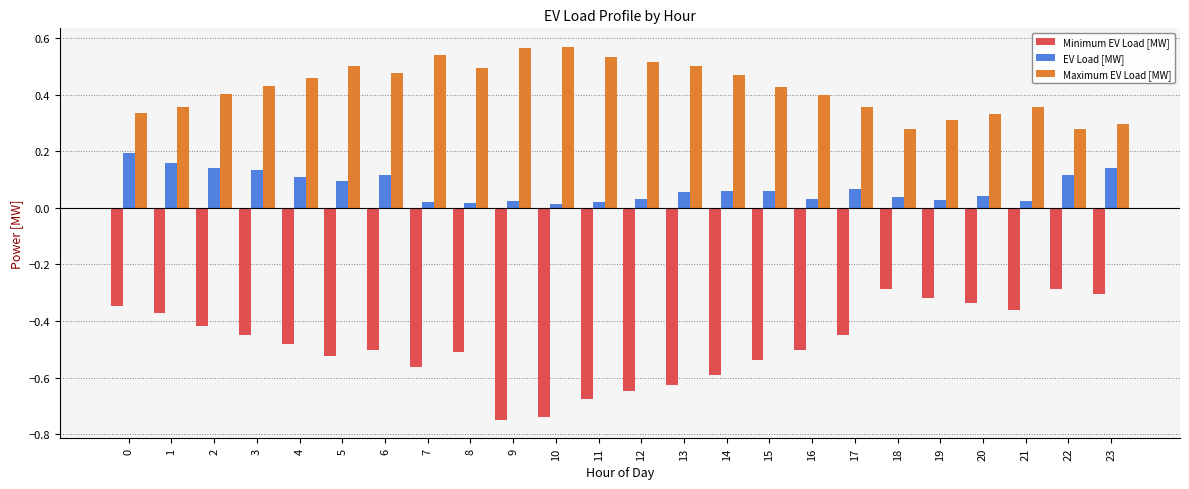

True or false: Maximum EV Load [MW] has a value of 0.2 at 3.

False